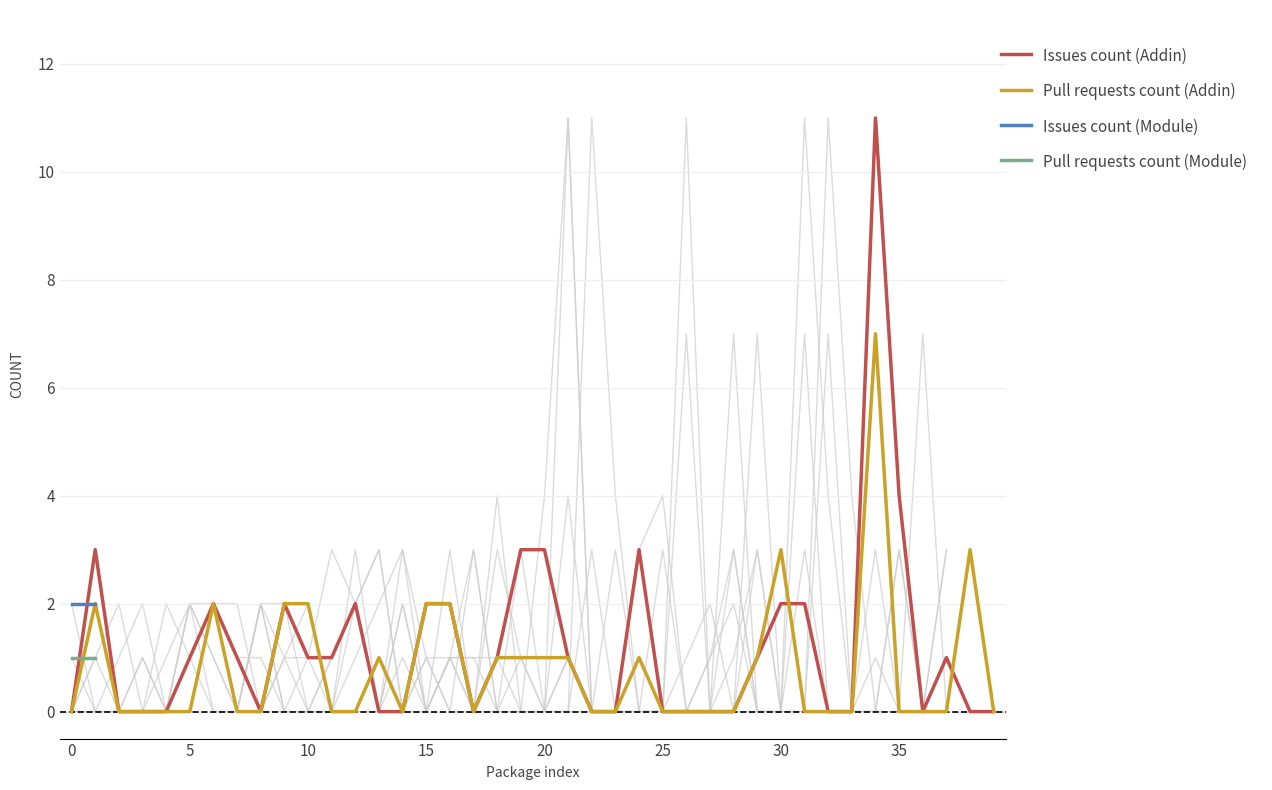

What is the sum of all Pull requests (Addin) values?

32